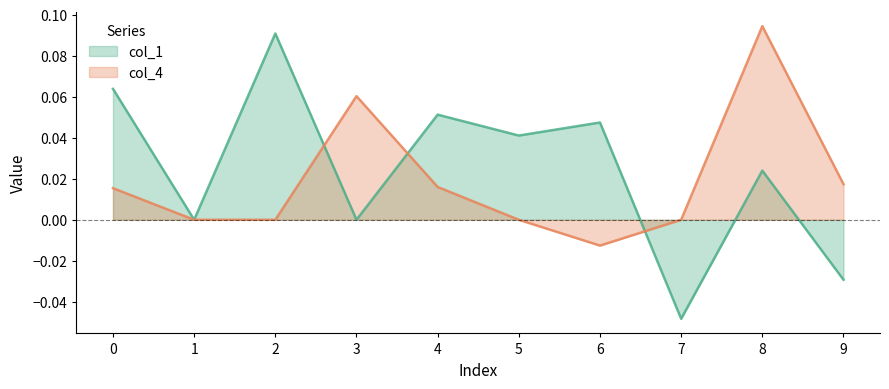

Which series has the largest total across all categories?

col_1